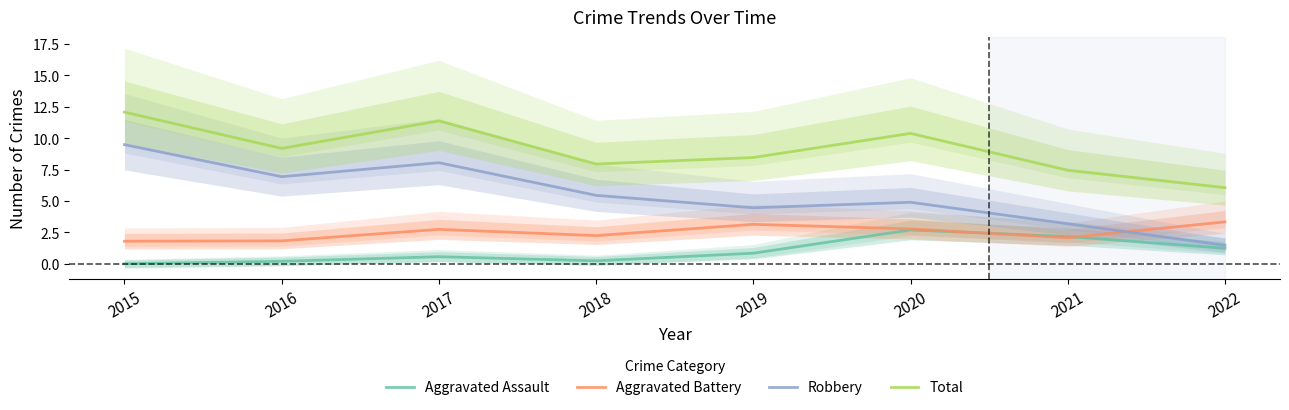

Read the Total value at 2016.

9.2